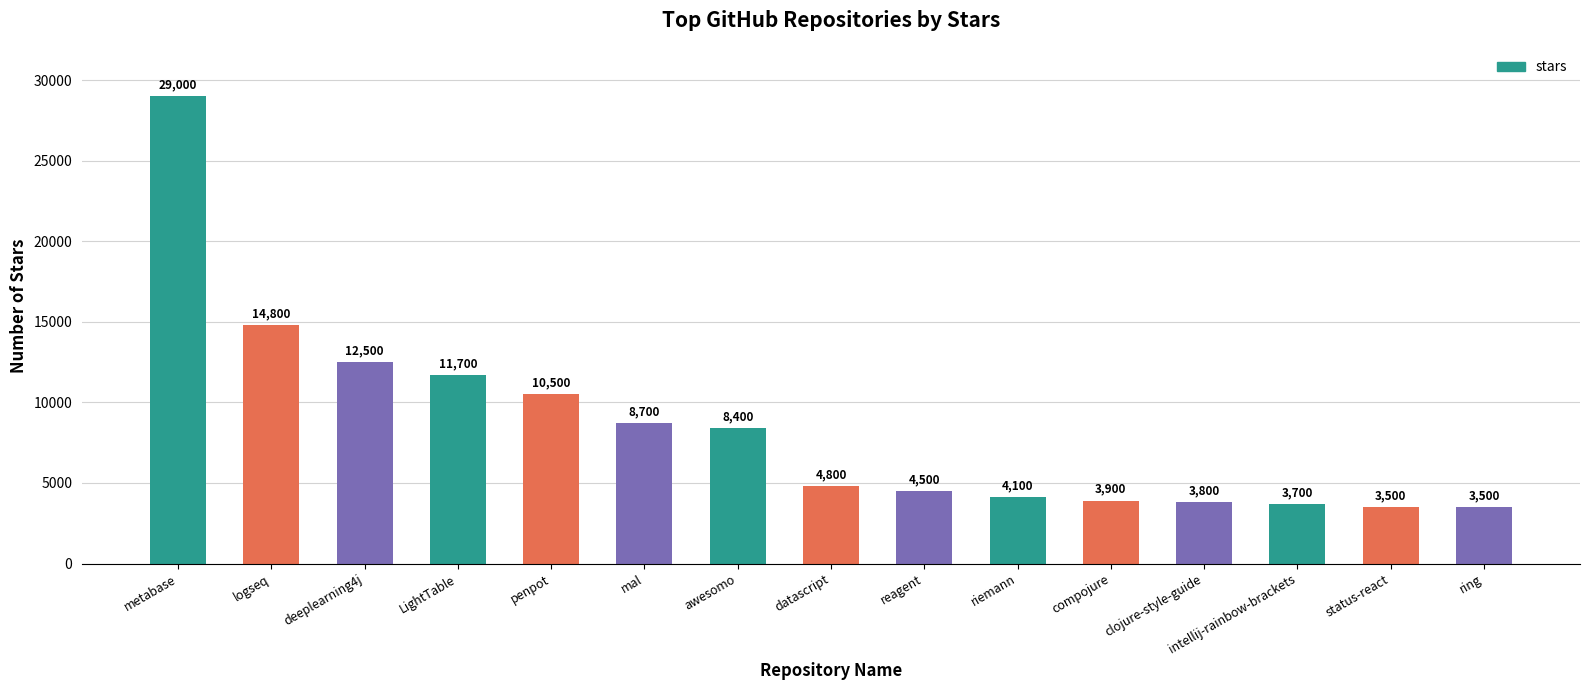

Are the bars horizontal?

No